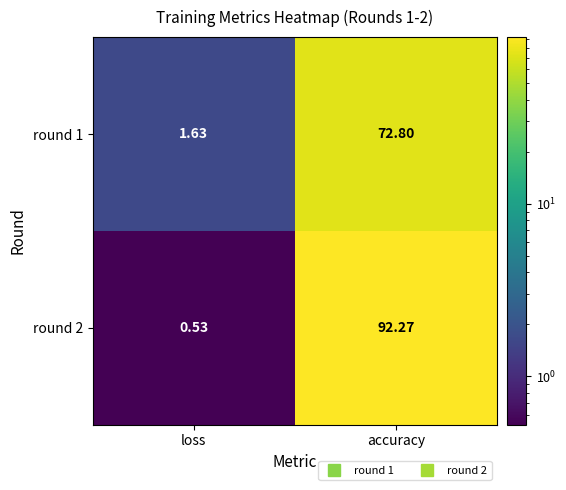

At which label does round 2 reach its minimum?

loss